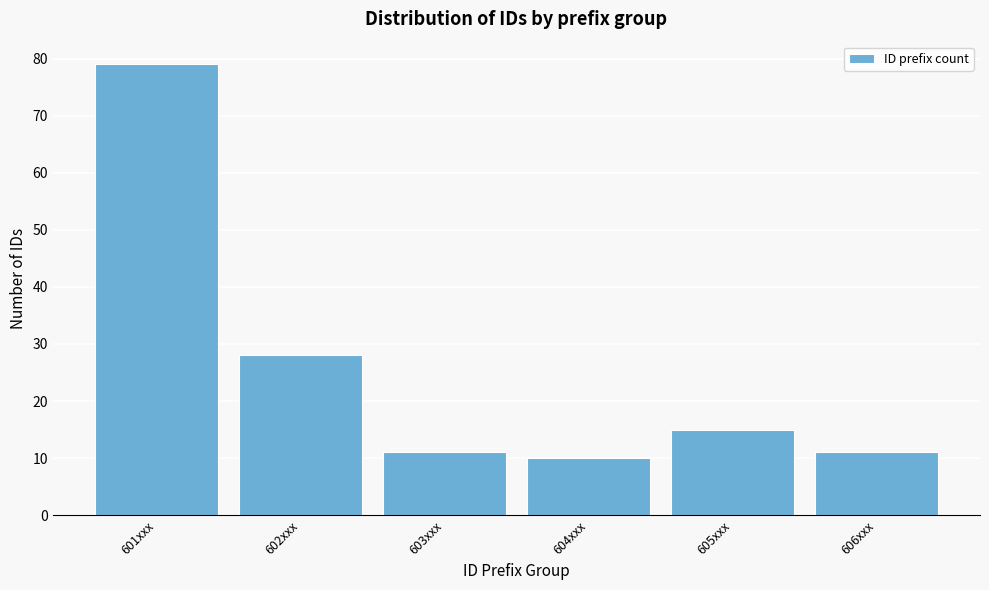

Reading left to right, extract all data points from this chart.

79	28	11	10	15	11